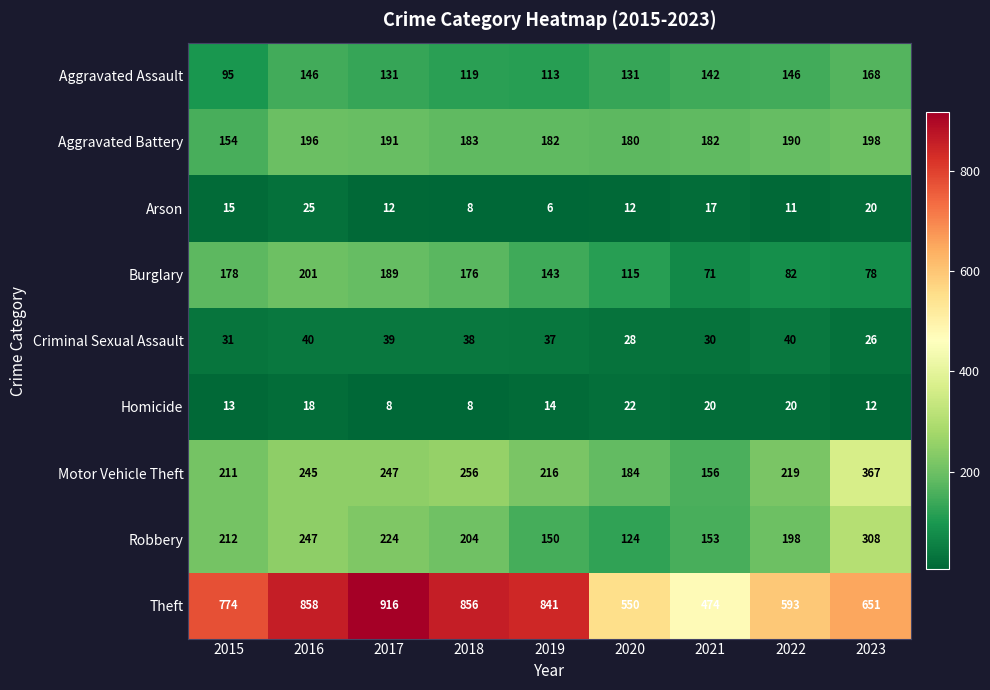

What is the greatest value displayed?

916